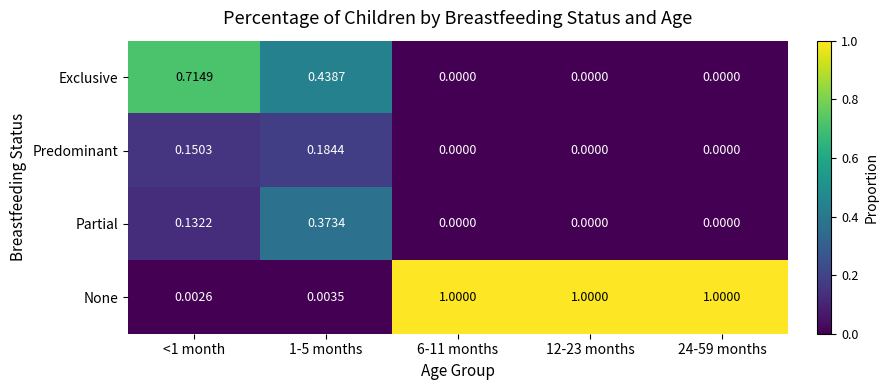

Rank the series at 1-5 months from highest to lowest value.

Exclusive, Partial, Predominant, None